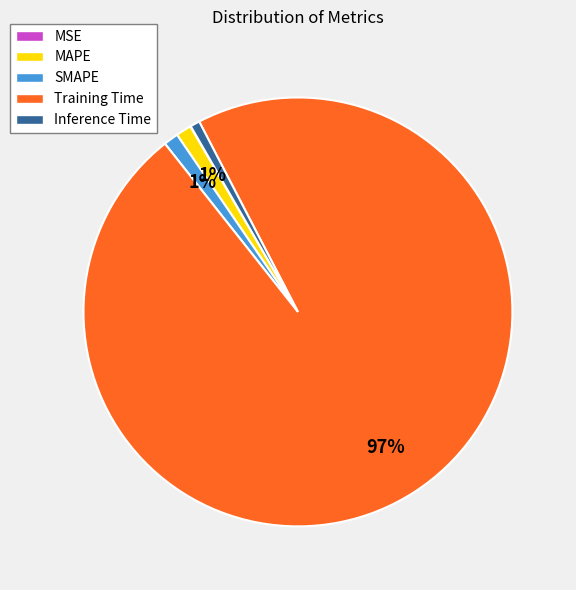

True or false: Inference Time accounts for 1% of the total.

True